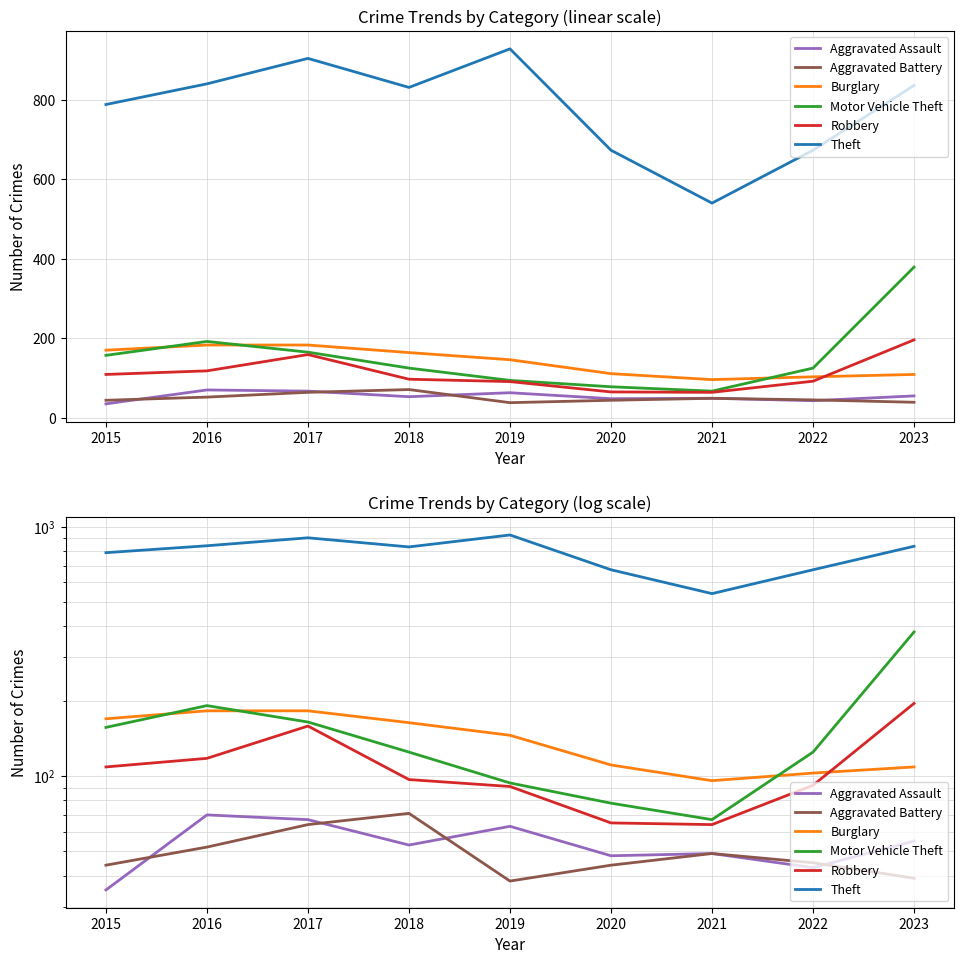

How many distinct data groups are displayed?

6